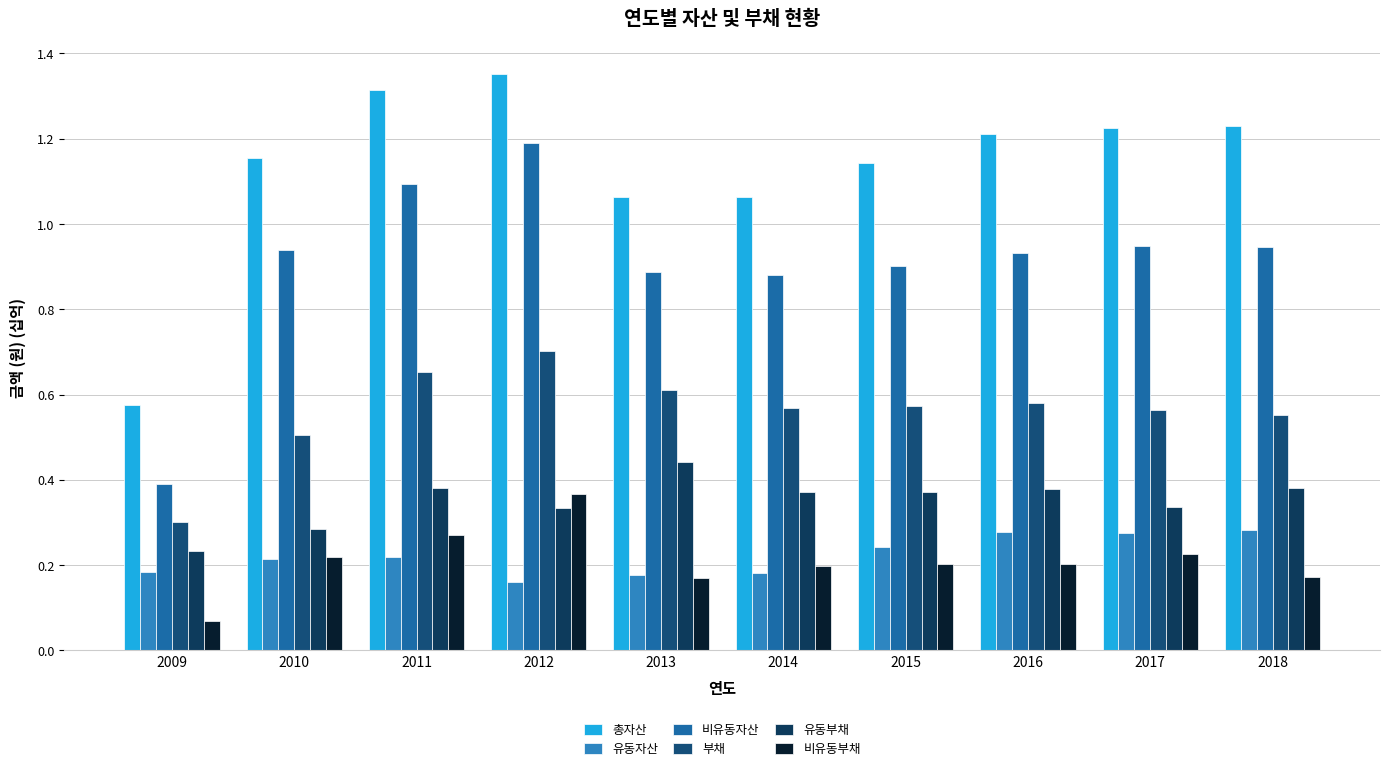

What is the difference between the 부채 values at 2017 and 2011?

0.1